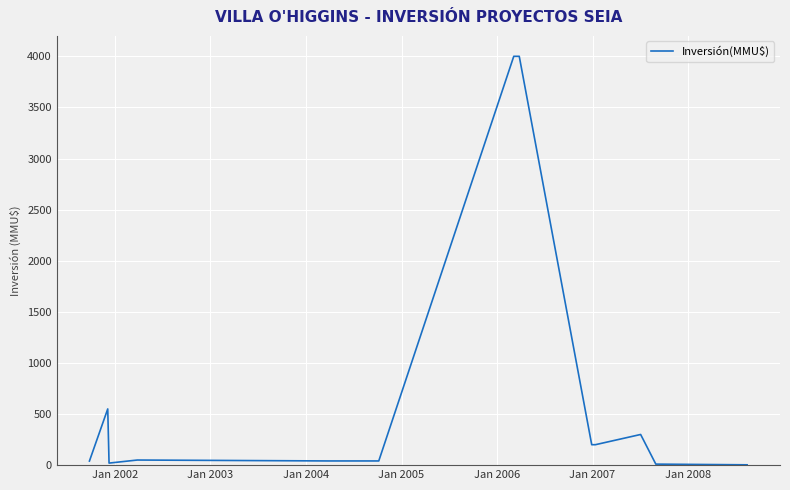

What is the greatest value displayed?

4000.0